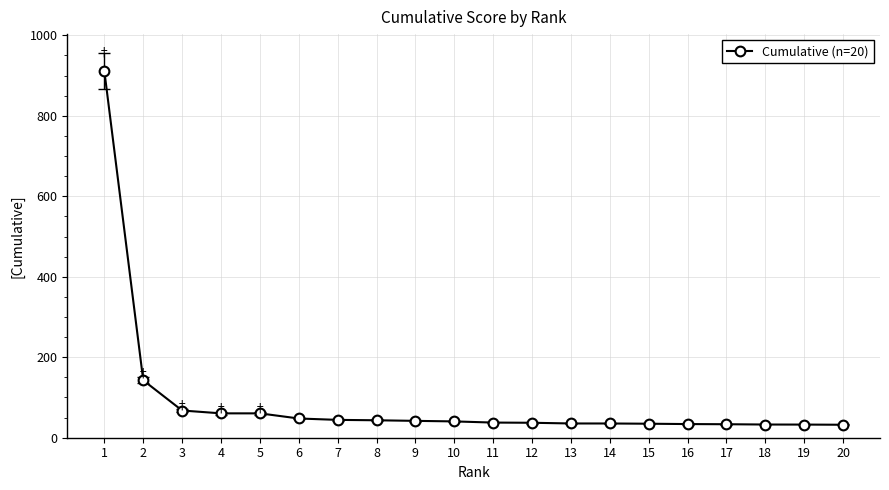

Which has a higher value, 3 or 17?

3